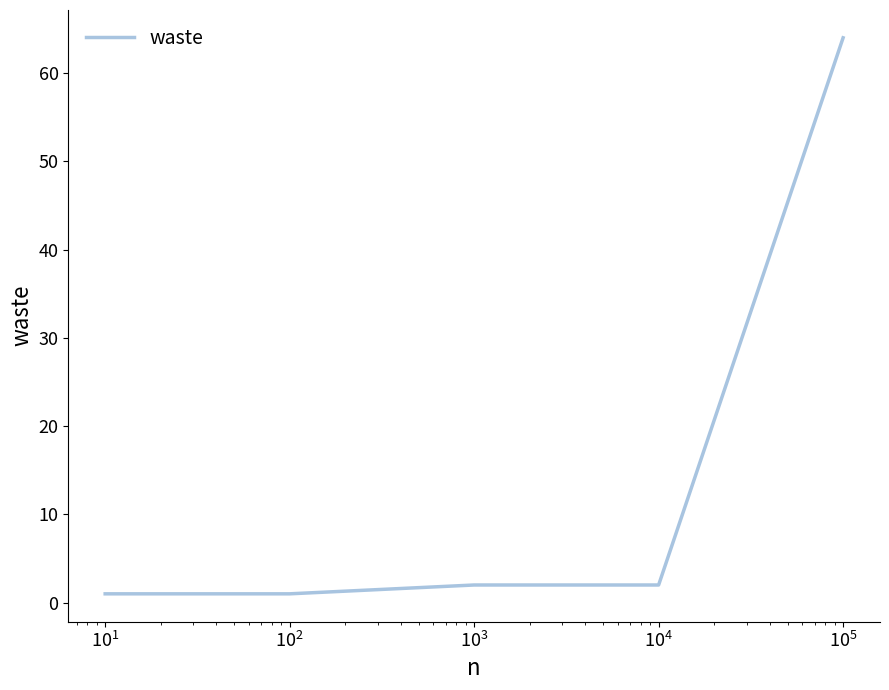

What is the maximum value shown in the chart?

64